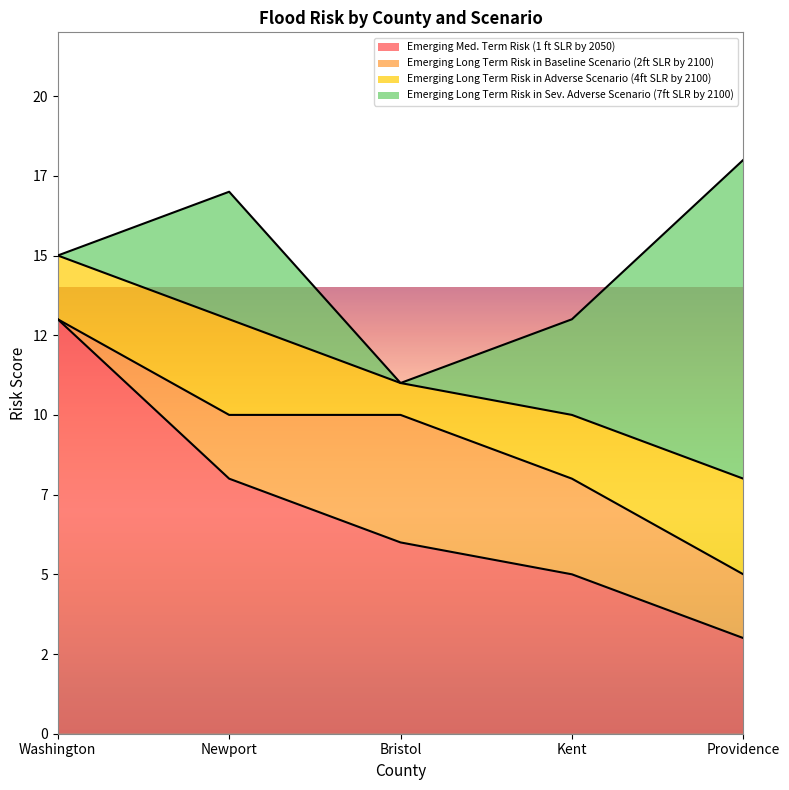

At which category does the chart reach its peak across all series?

Washington